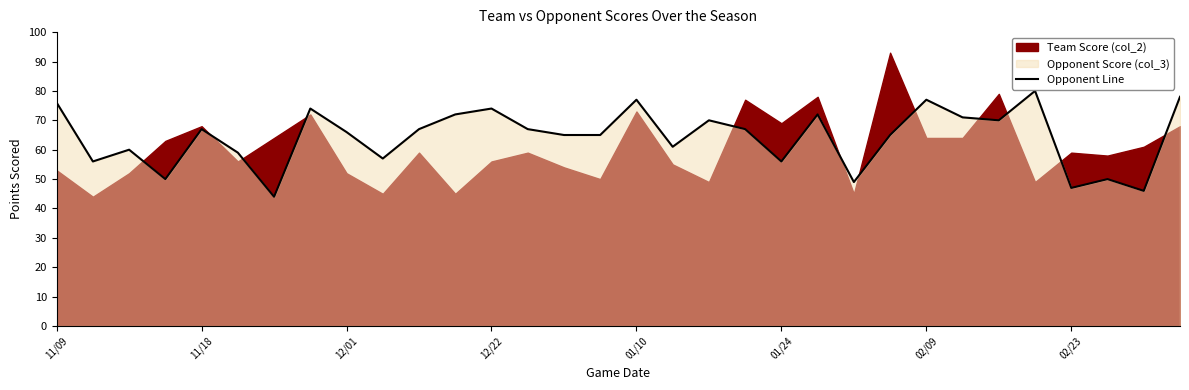

True or false: the data has more than 0 interior local peaks.

True